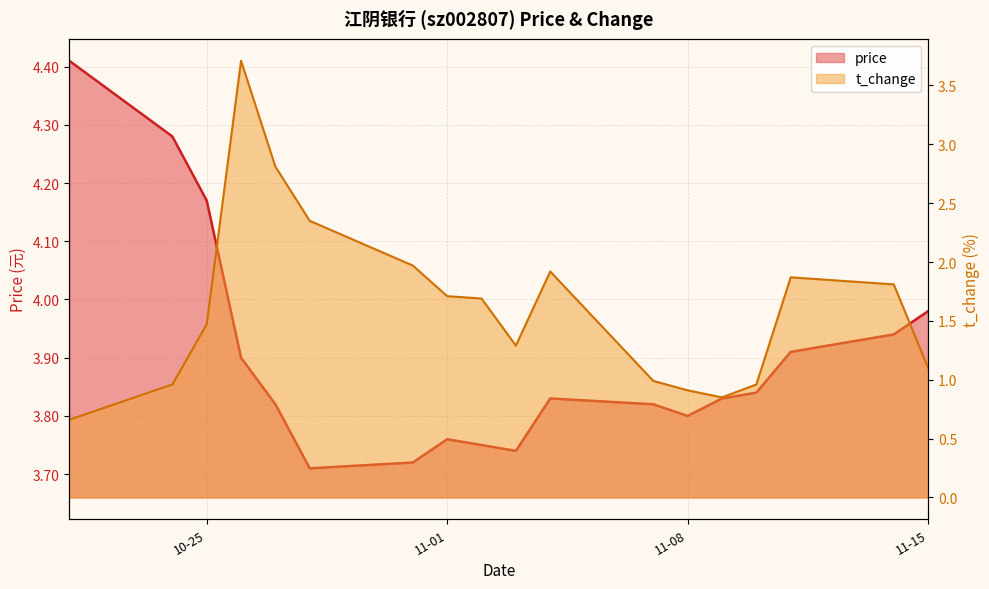

What is the average value of the price series?

3.9